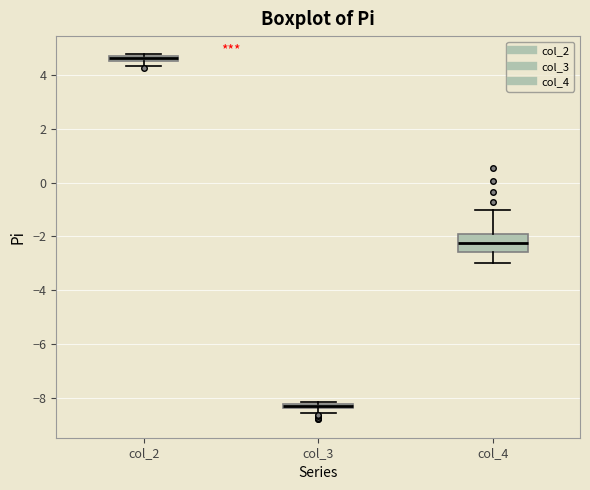

Where is the lower edge of the box for col_2 on the y-axis? The values are not printed on the chart, so give them approximately, as read against the axis.

4.6